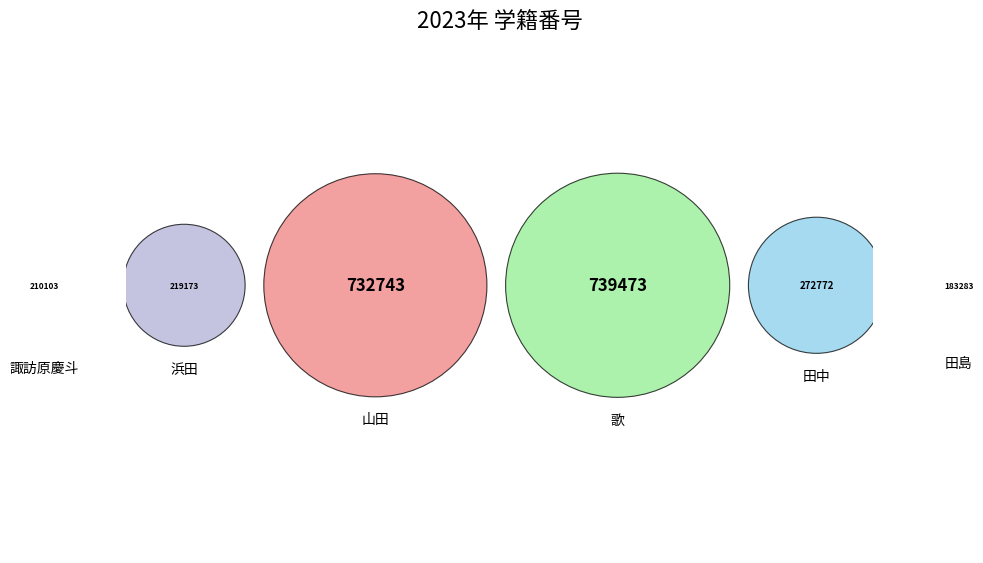

To the nearest percent, what percentage of the pie is 諏訪原慶斗?

9%